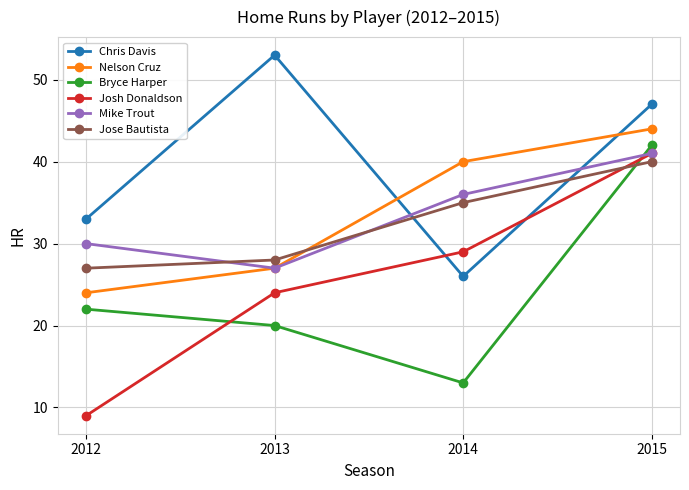

How many data points in Chris Davis are less than 47?

2